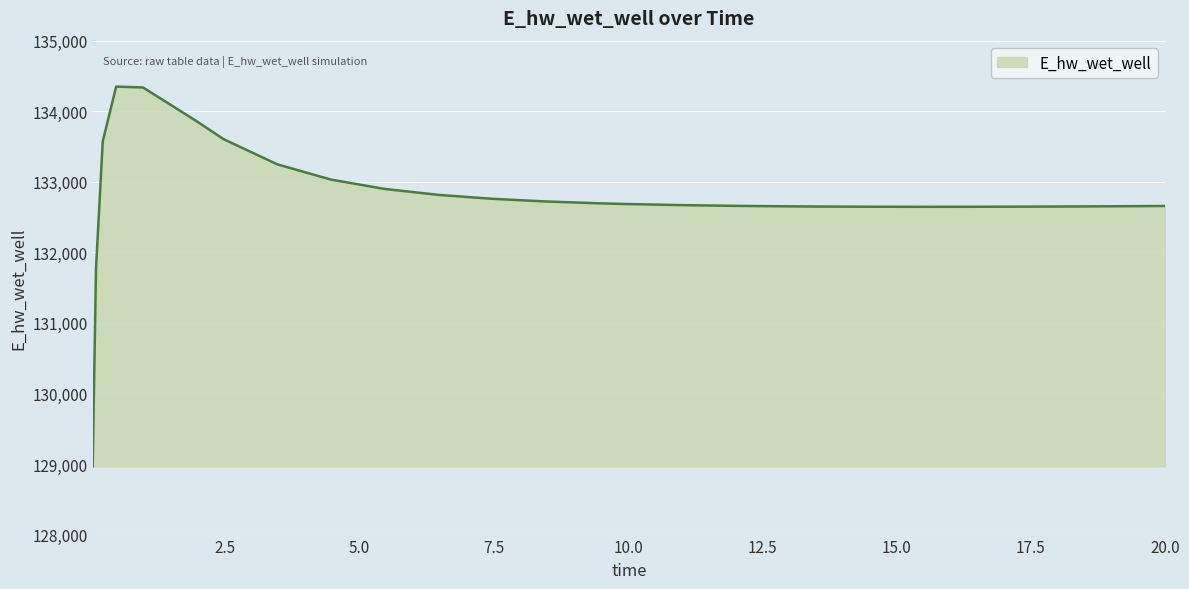

What is the maximum value shown in the chart?

134349.2